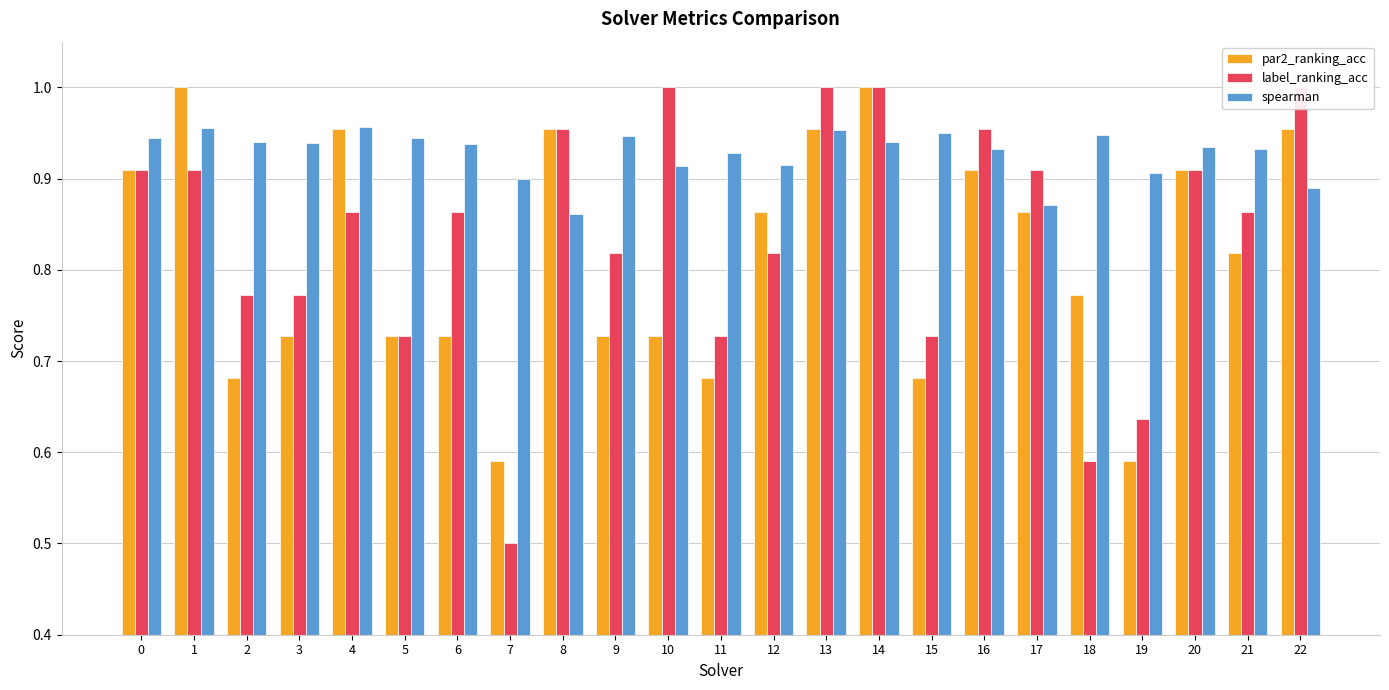

Which series has the largest total across all categories?

spearman